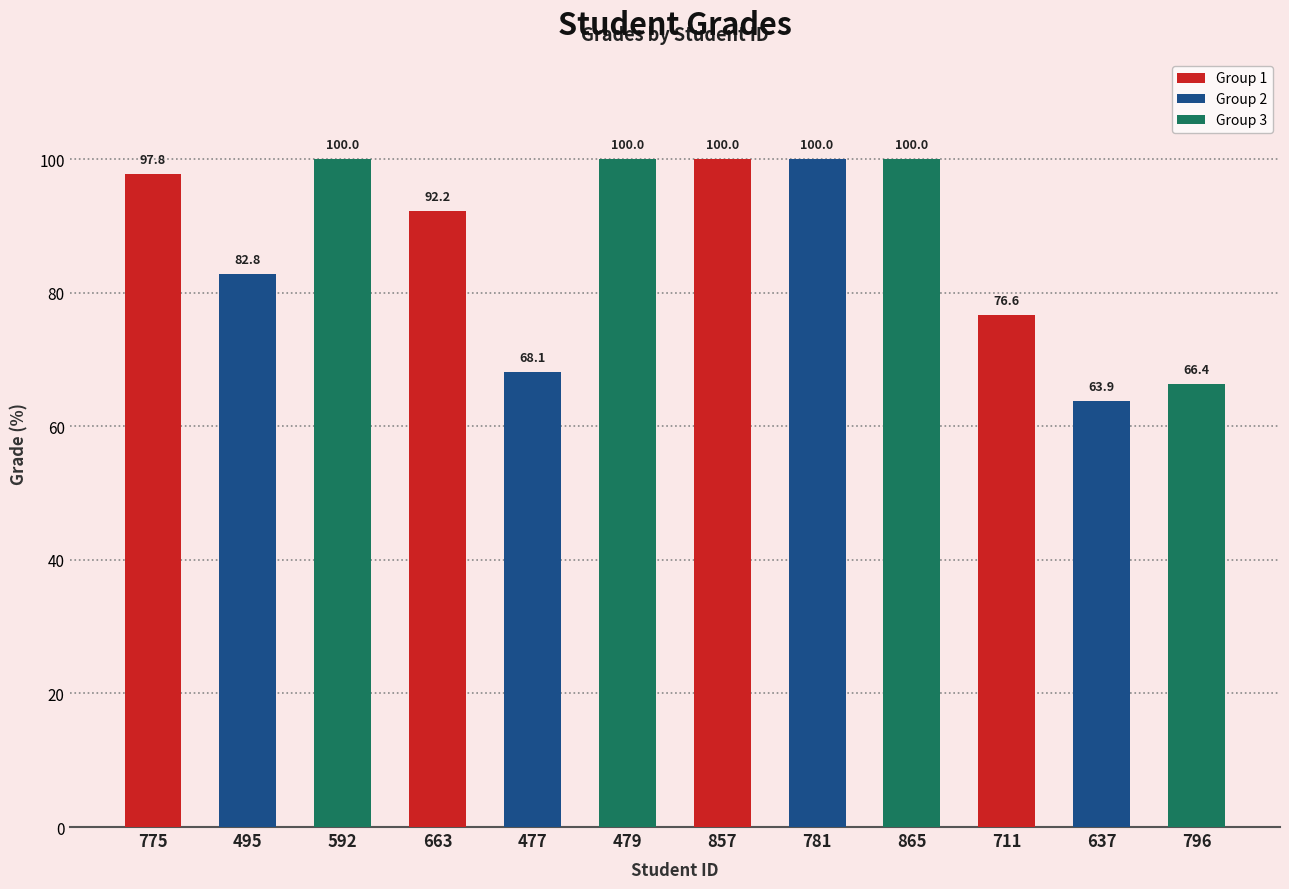

What is the sum of all values?

1047.7